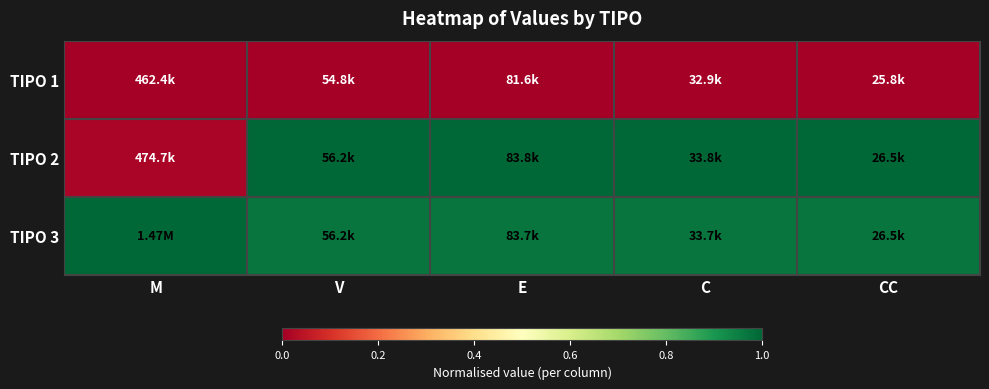

Rank the series at E from highest to lowest value.

TIPO 2, TIPO 3, TIPO 1